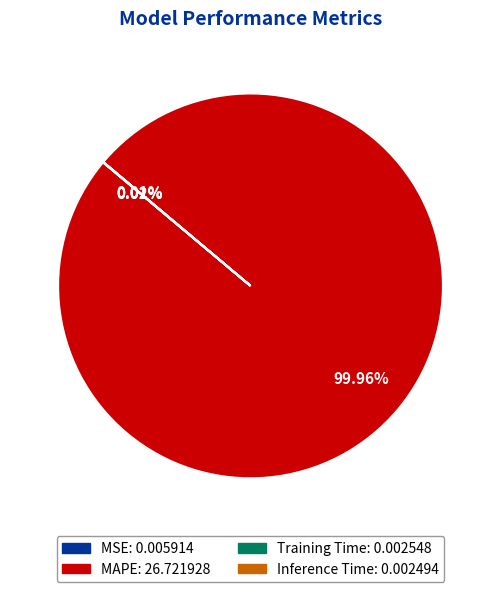

Which category accounts for the majority?

MAPE